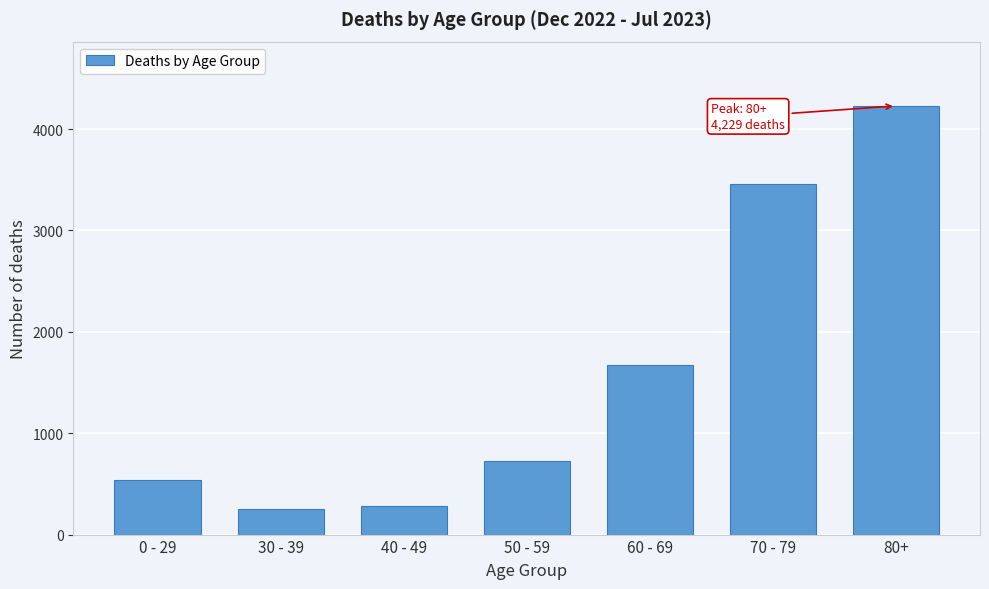

Reading left to right, what are all the values shown in this chart?

0 - 29=542	30 - 39=248	40 - 49=279	50 - 59=725	60 - 69=1673	70 - 79=3459	80+=4229